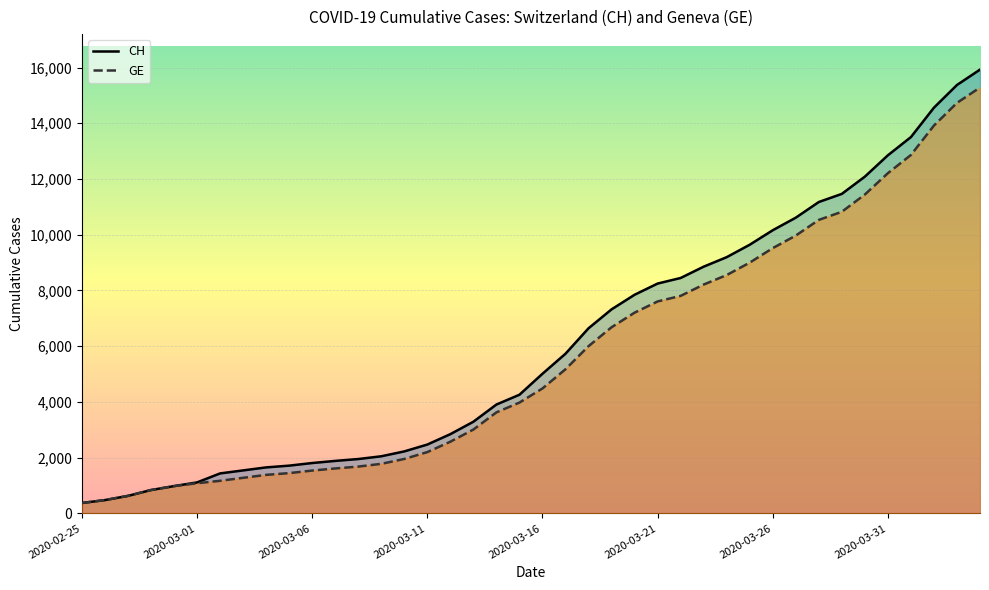

How many lines are shown in the chart?

2